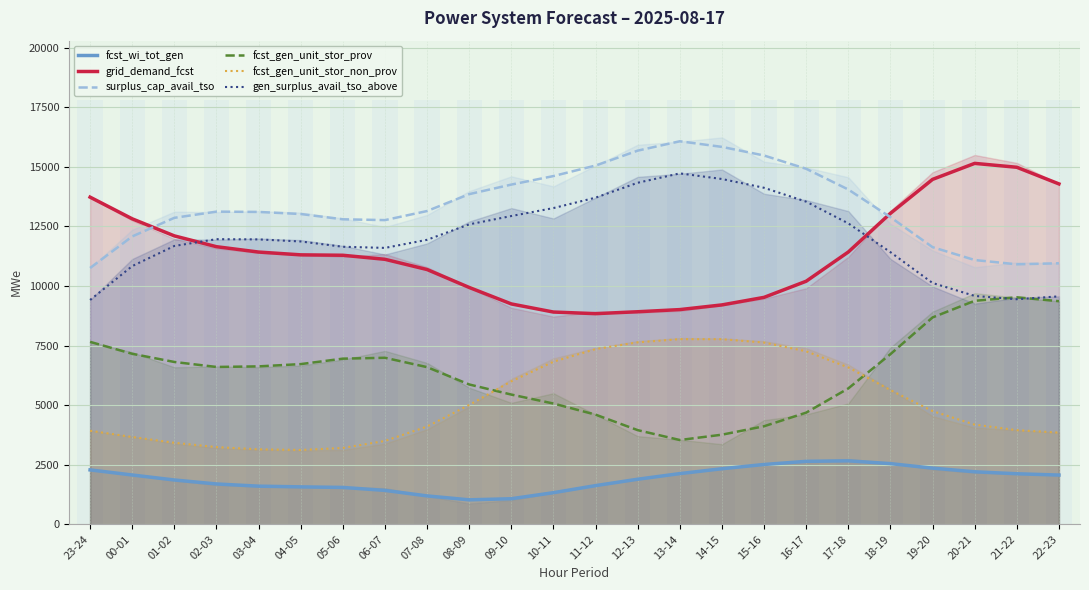

How many distinct data groups are displayed?

6